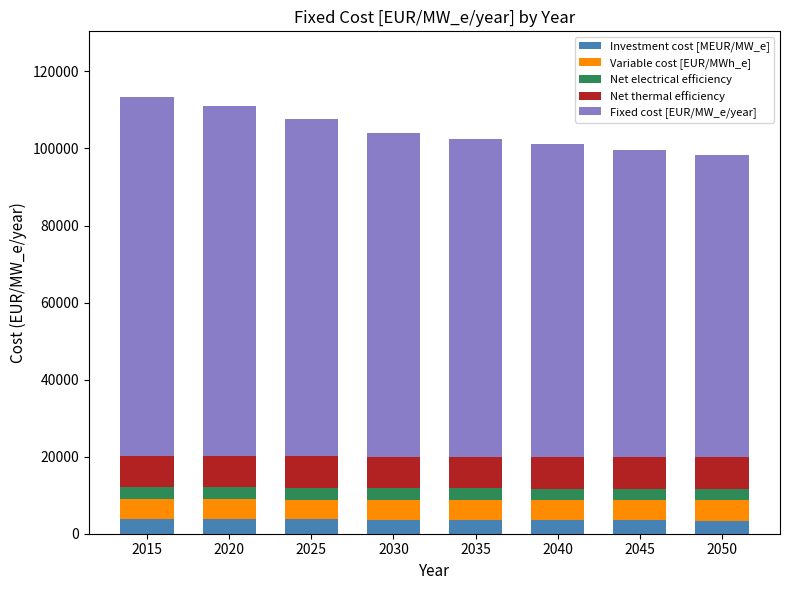

Are the bars grouped side by side (vs. stacked)?

No